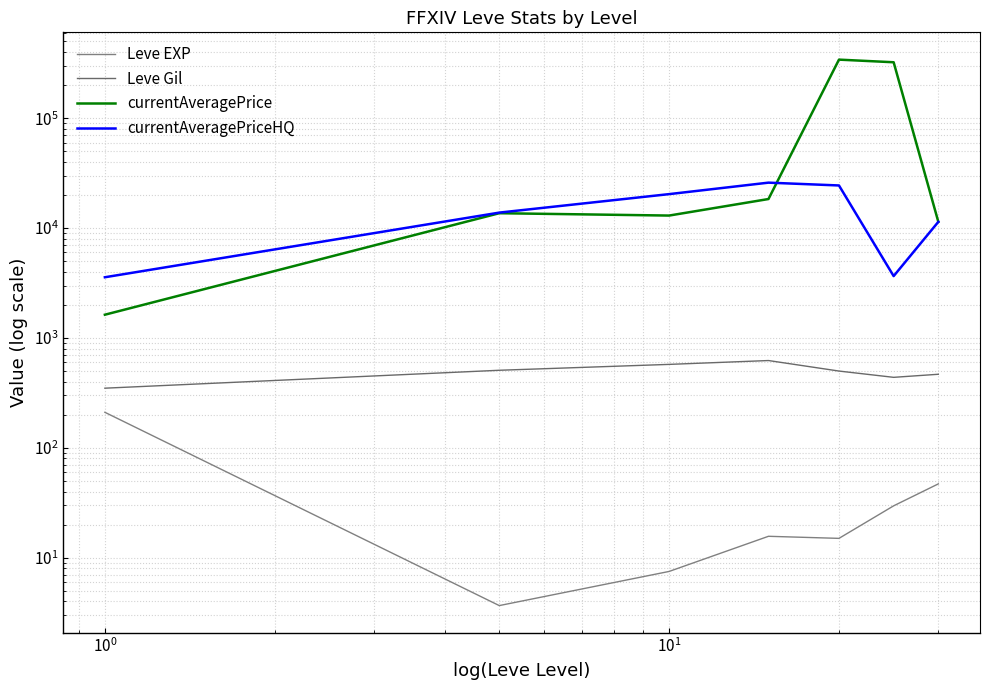

Is it true that currentAveragePriceHQ equals 5497.8 at 6?

False